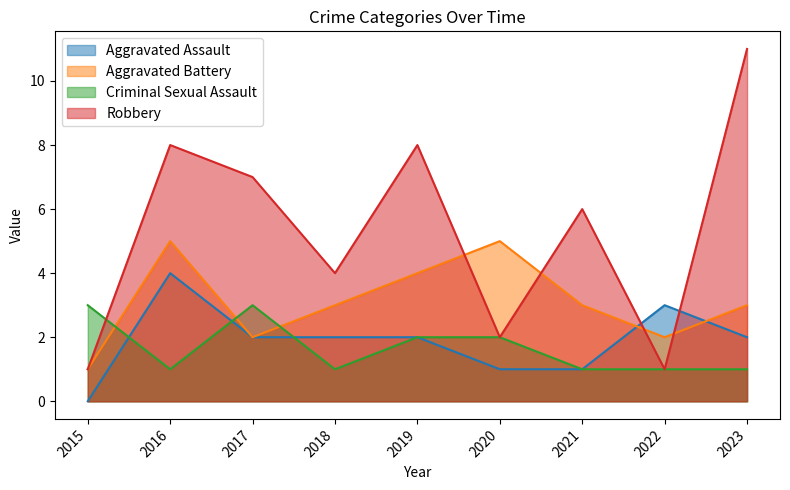

Is it true that Aggravated Assault equals 3 at 2022?

True